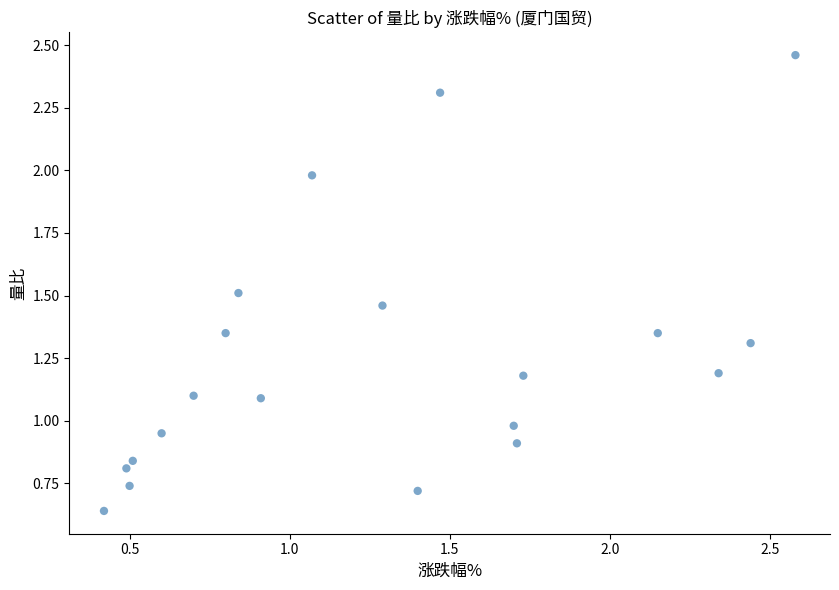

What is the range of X values (max minus min)?

2.2